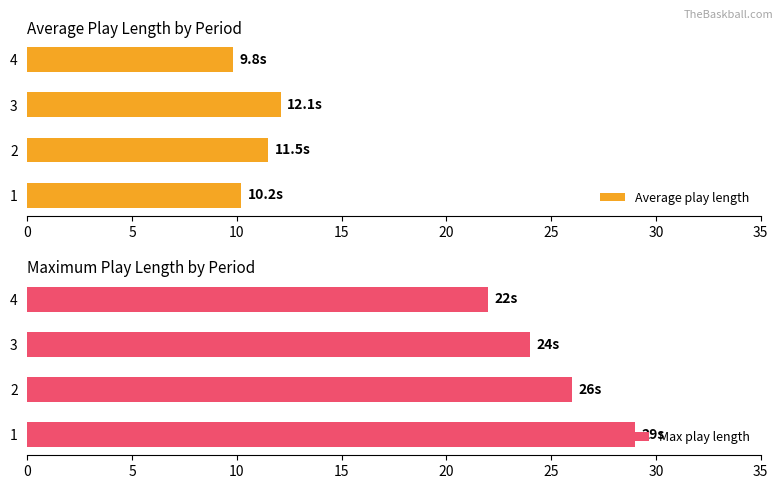

Which series changed the most between 0 and 15?

Max play length